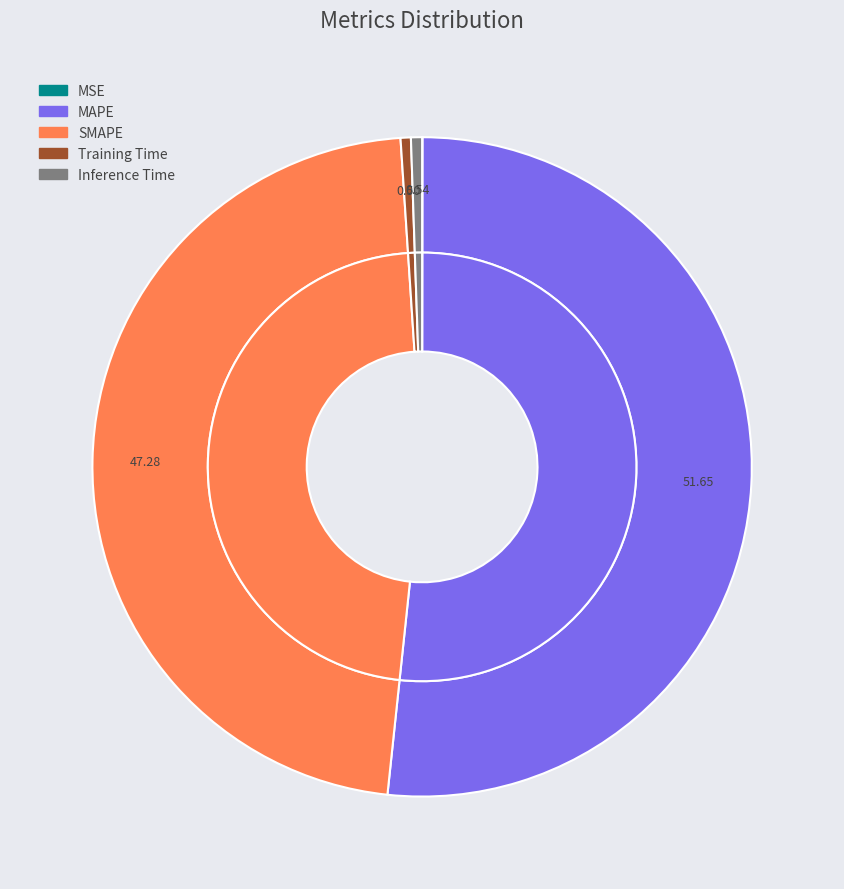

Is it true that Training Time is 1% of the pie?

True